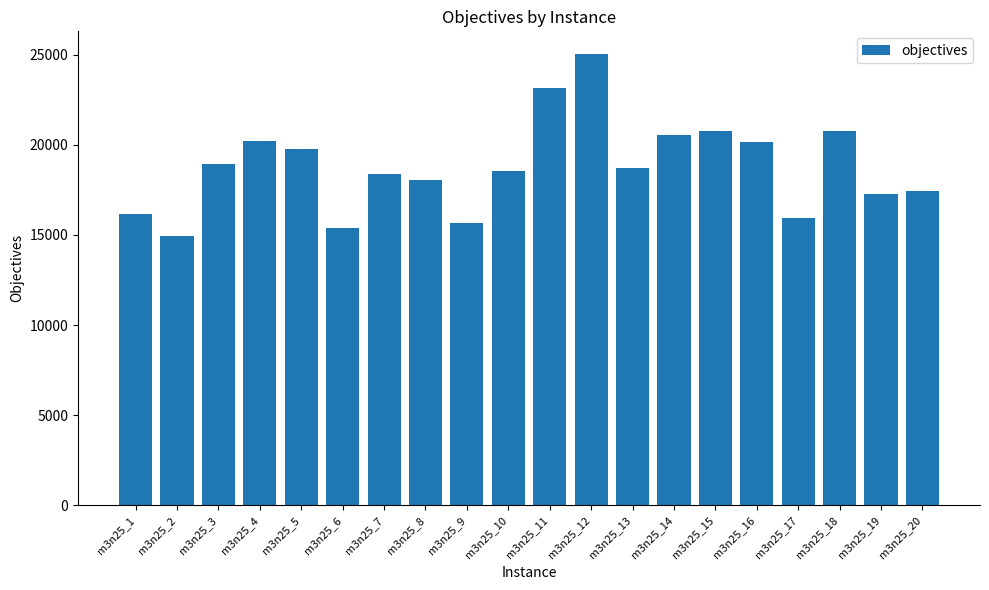

Which has a higher value, m3n25_7 or m3n25_6?

m3n25_7